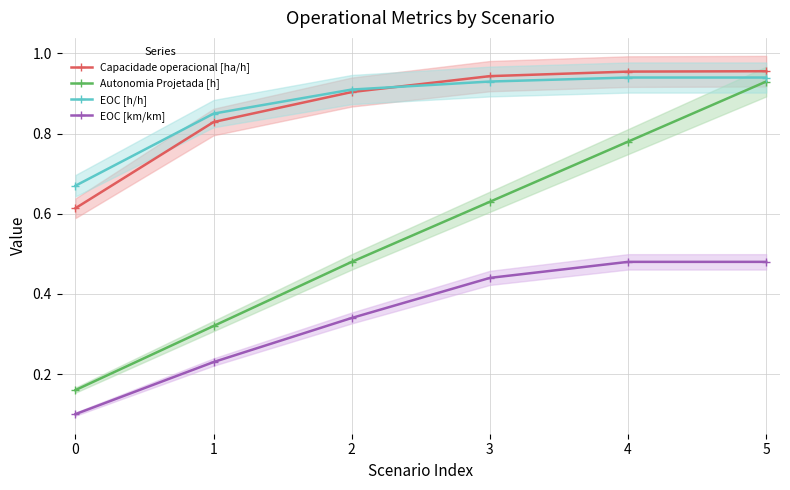

Where is Capacidade operacional [ha/h] nearest to the value 0?

0